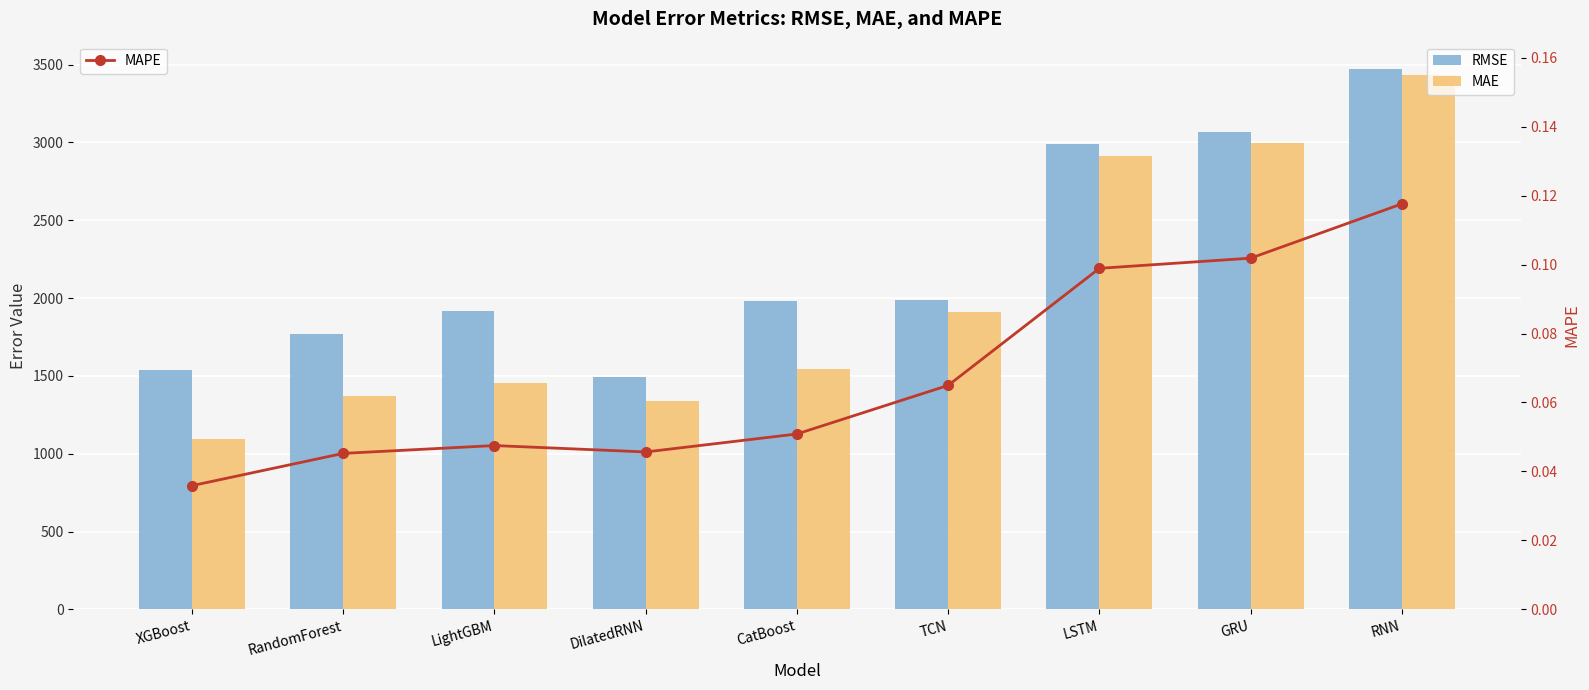

What is the approximate value of MAE at RNN?

3436.2